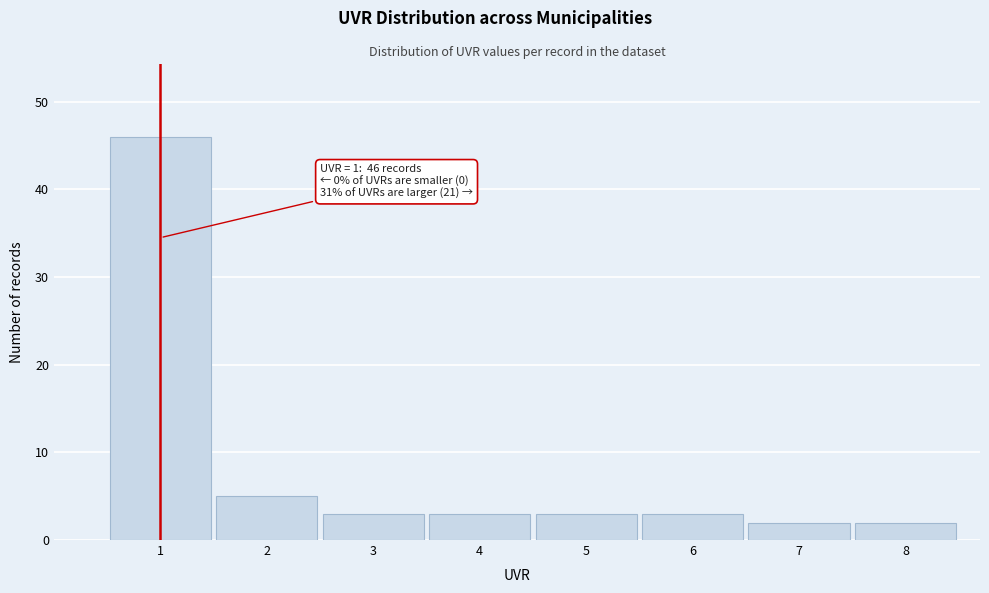

Reading right to left, what are all the values shown in this chart?

2	2	3	3	3	3	5	46